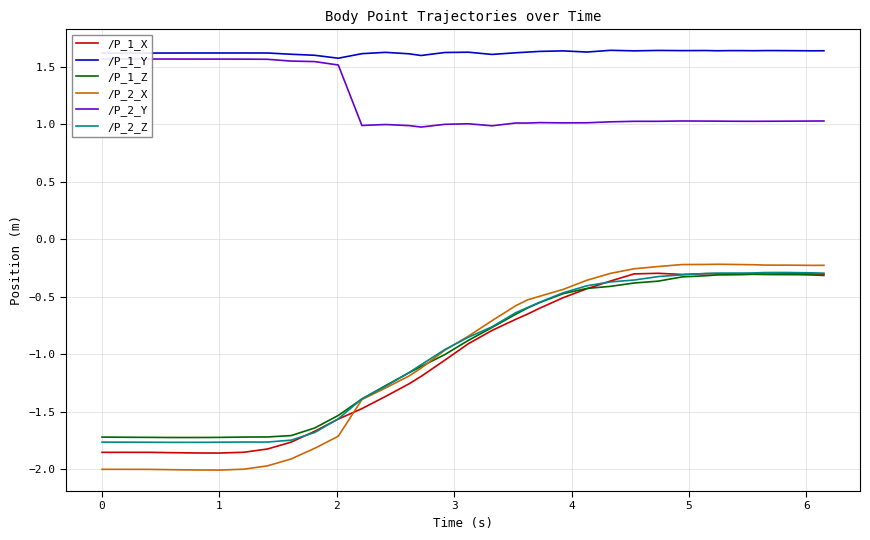

What is the lowest value of the /P_2_X series?

-2.0